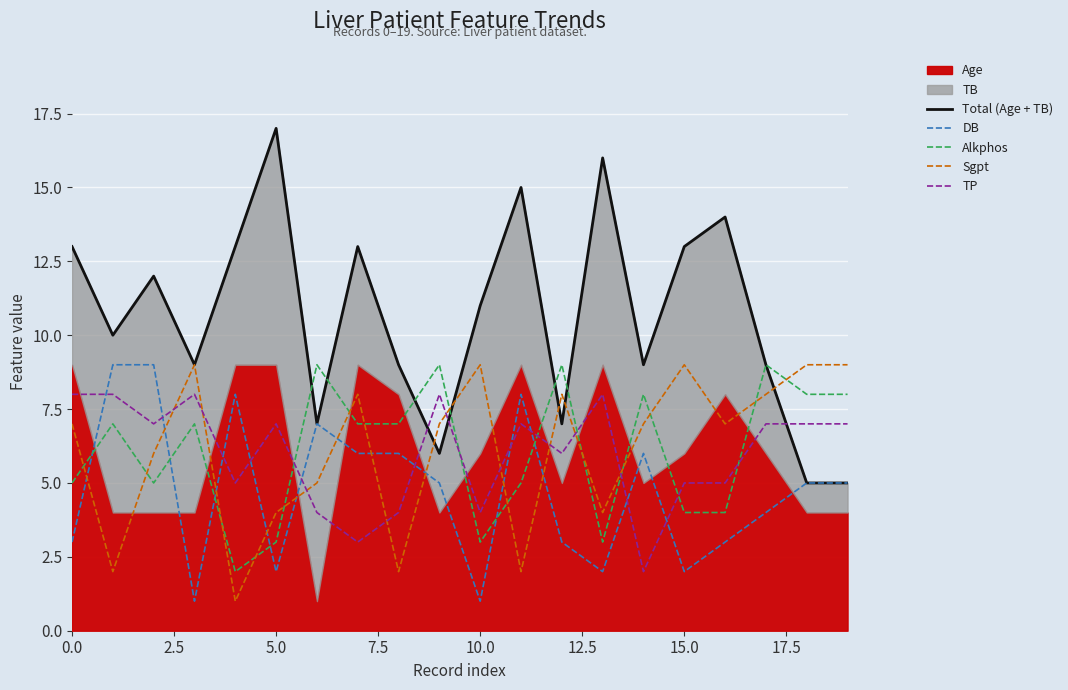

True or false: Alkphos and TP cross at least once.

True